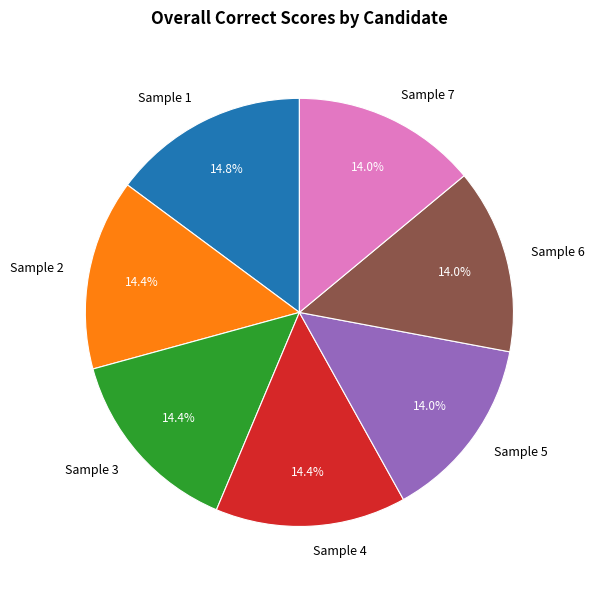

What is the ratio of the value at Sample 2 to the value at Sample 7?

1.0